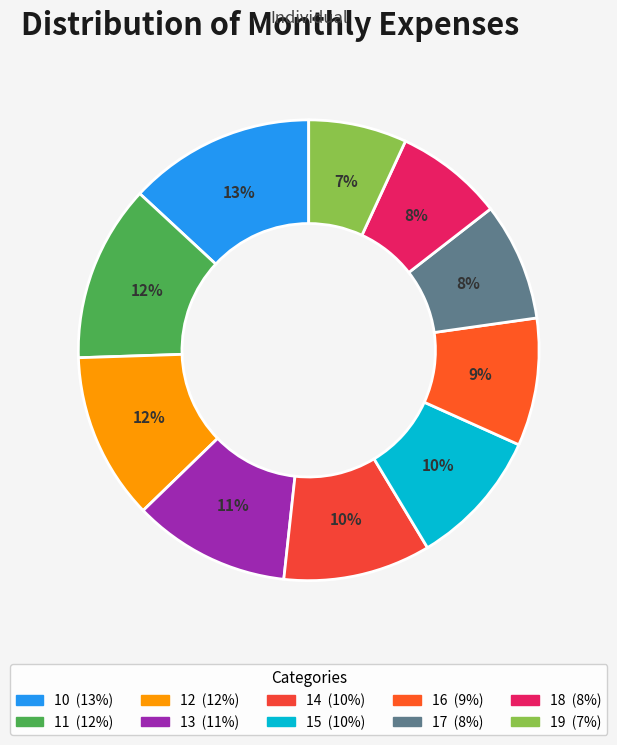

How many segments does this pie chart have?

10